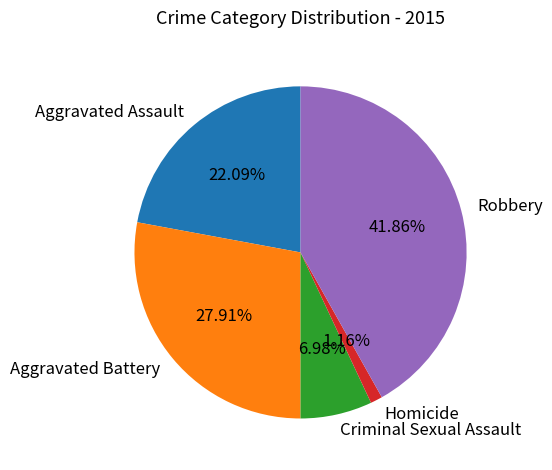

Which has a higher value, Robbery or Aggravated Assault?

Robbery